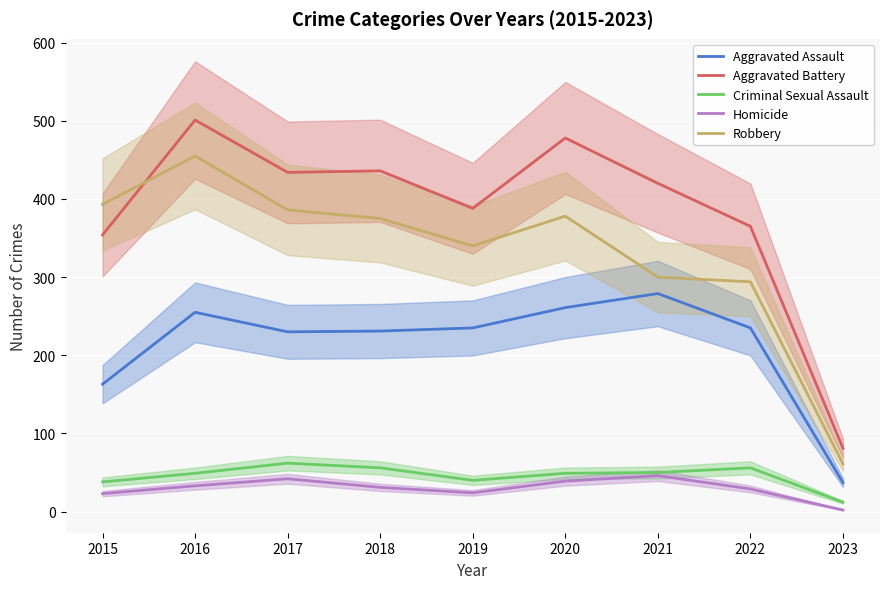

Does the chart display data point markers on the line(s)?

No